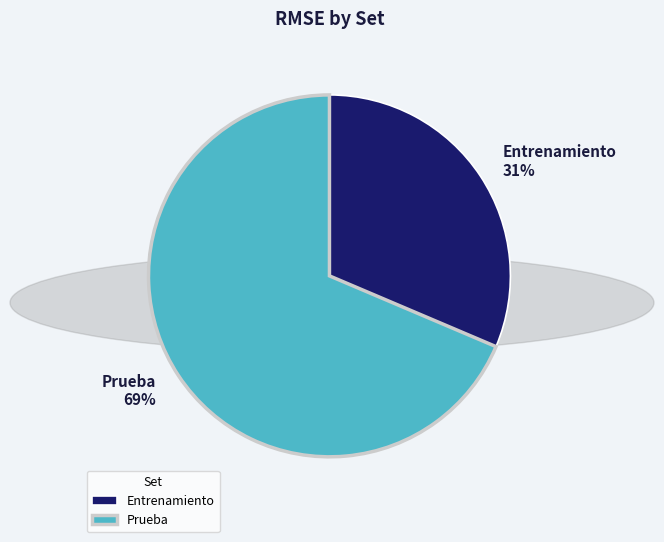

Combined, do Prueba and Entrenamiento account for over 50%?

Yes